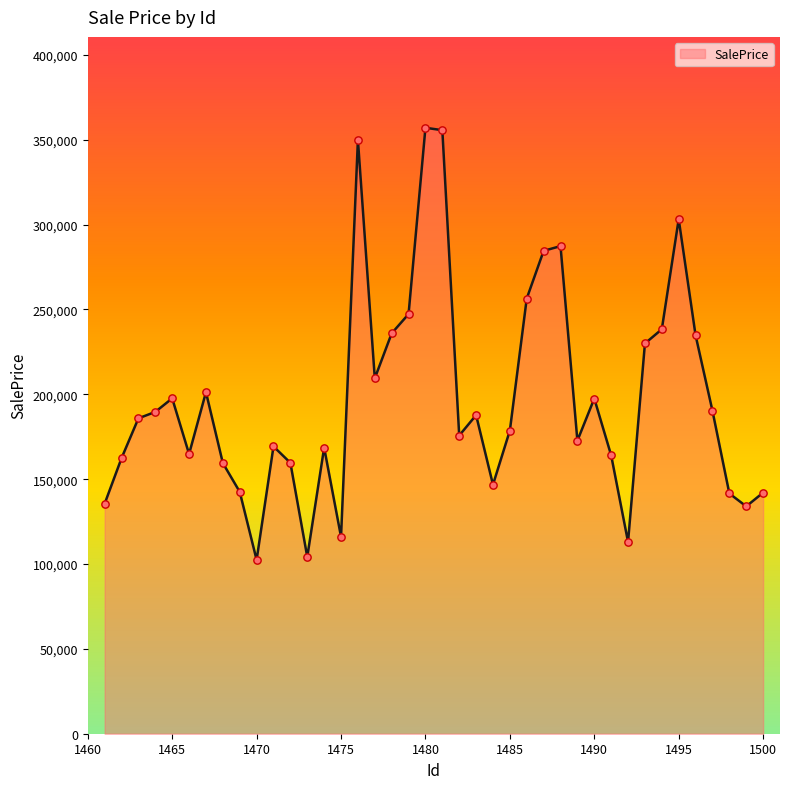

What is the smallest value displayed?

102426.9